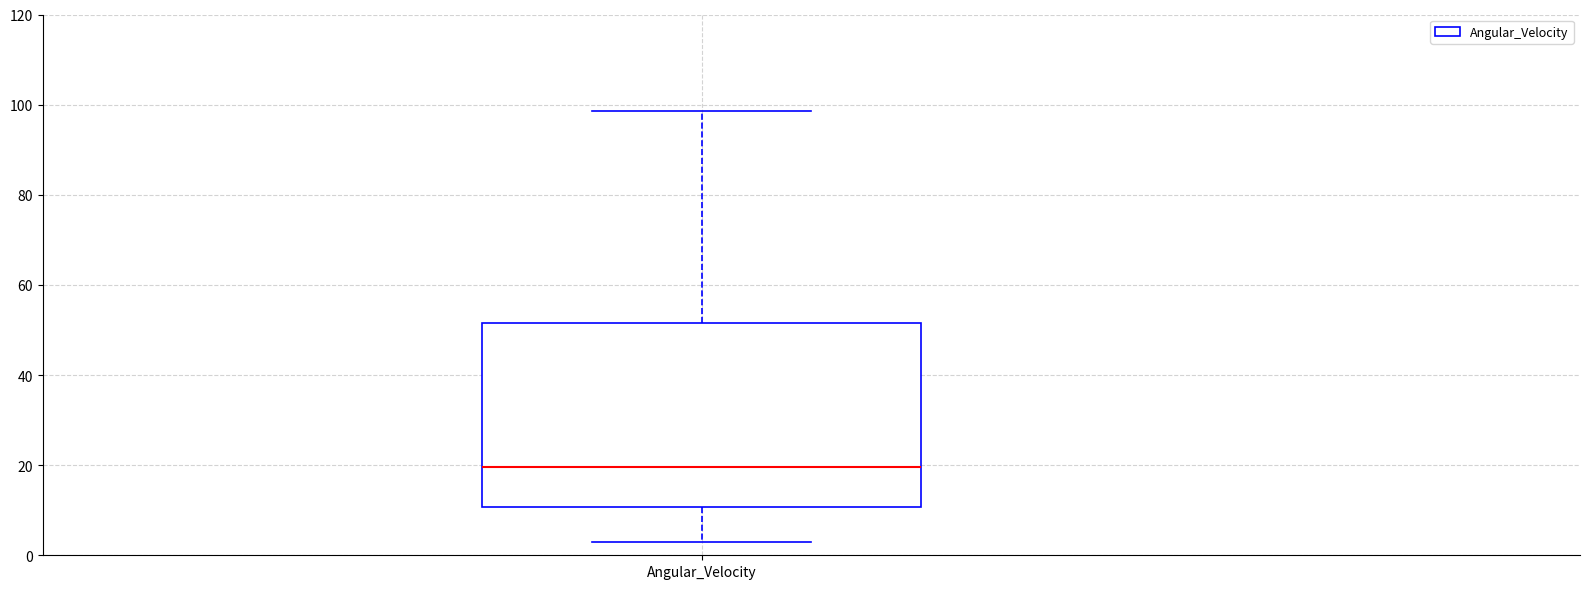

Where is the lower edge of the box for Angular_Velocity on the y-axis? The values are not printed on the chart, so give them approximately, as read against the axis.

10